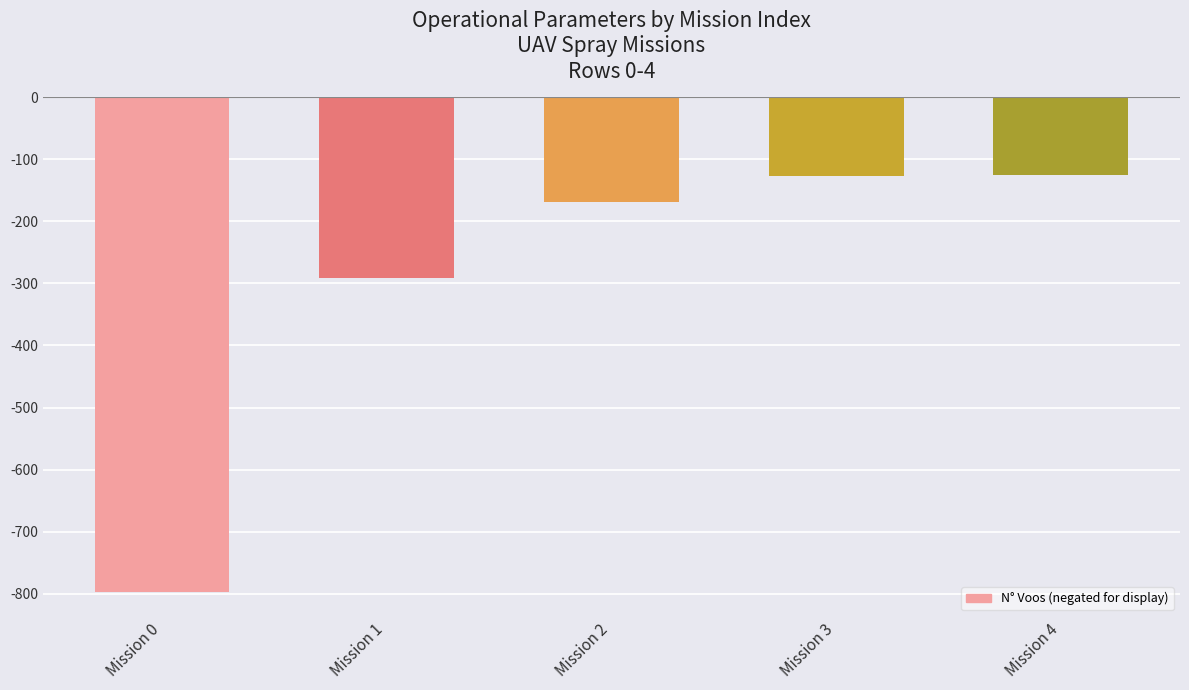

What is the sum of the values at Mission 0 and Mission 3?

-924